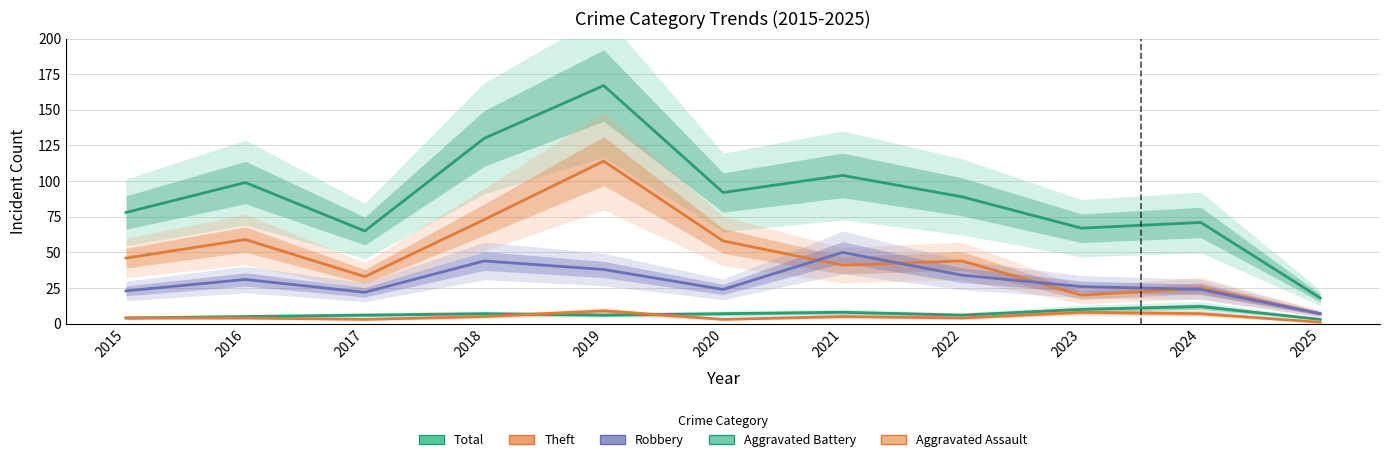

True or false: Aggravated Battery has more than 2 interior local peaks.

True